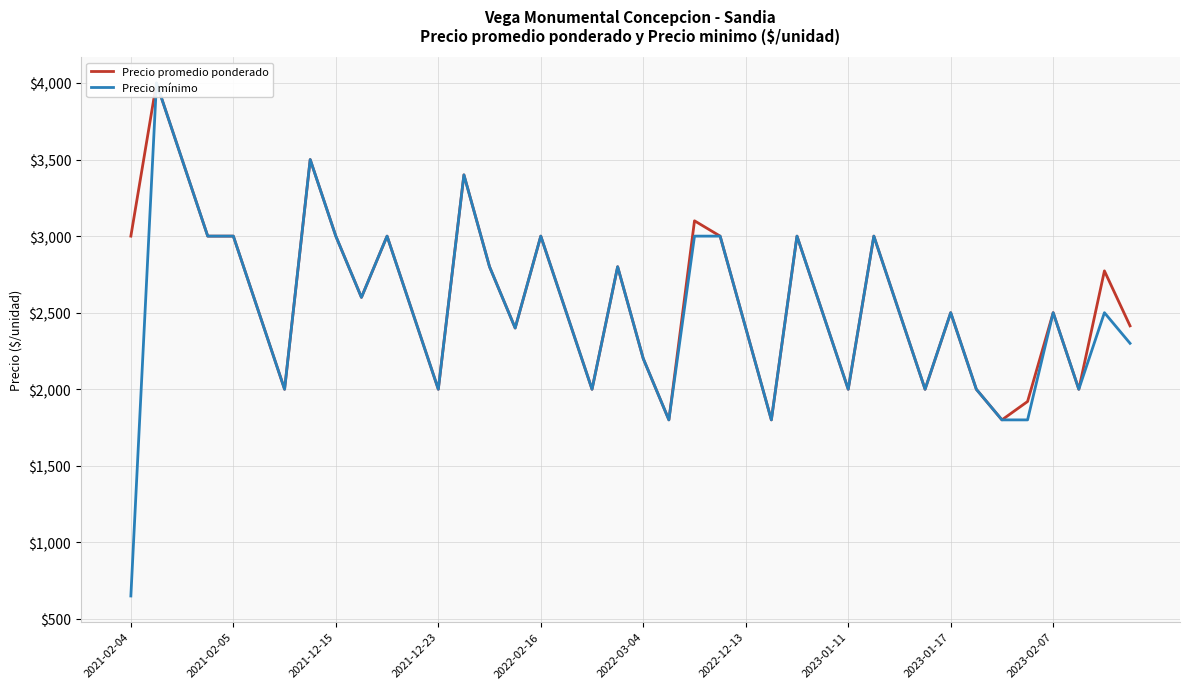

List the series in order of their peak value, lowest first.

Precio promedio ponderado, Precio mínimo